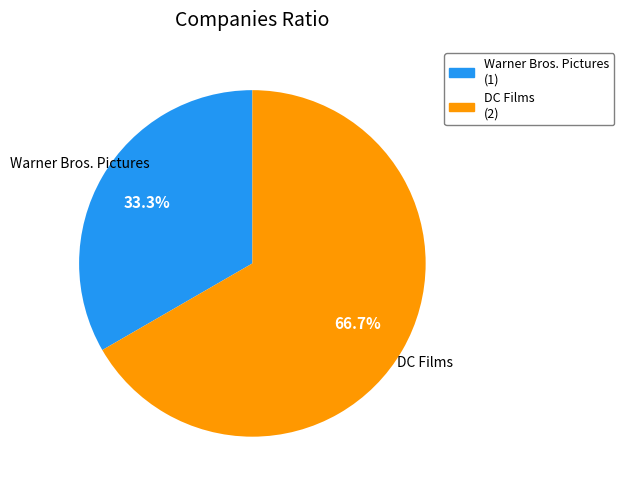

Rank the categories by value from lowest to highest.

Warner Bros. Pictures, DC Films